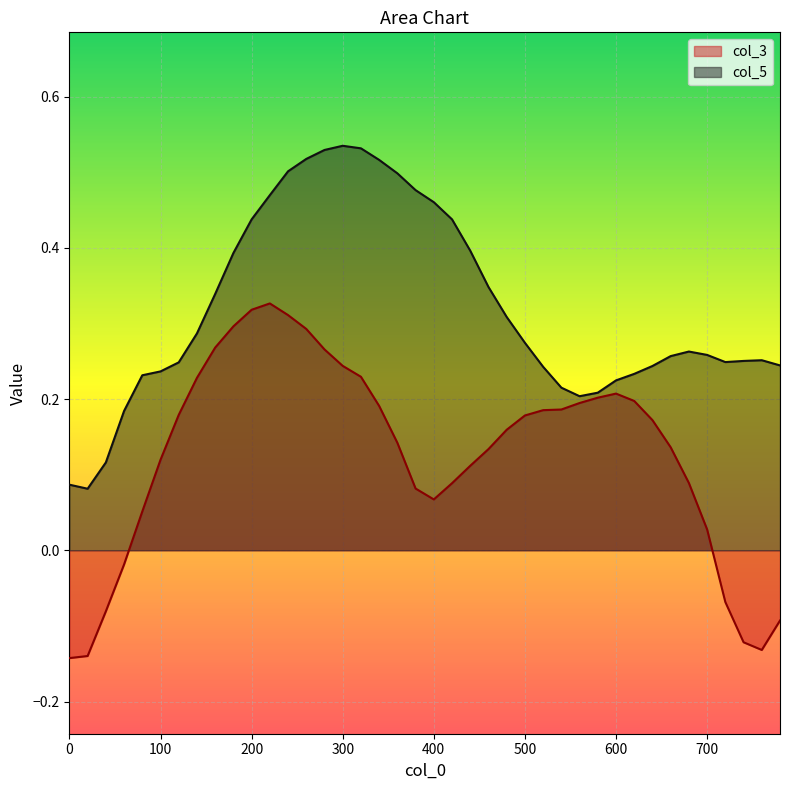

True or false: col_3 has more than 1 points higher than both neighbors.

True